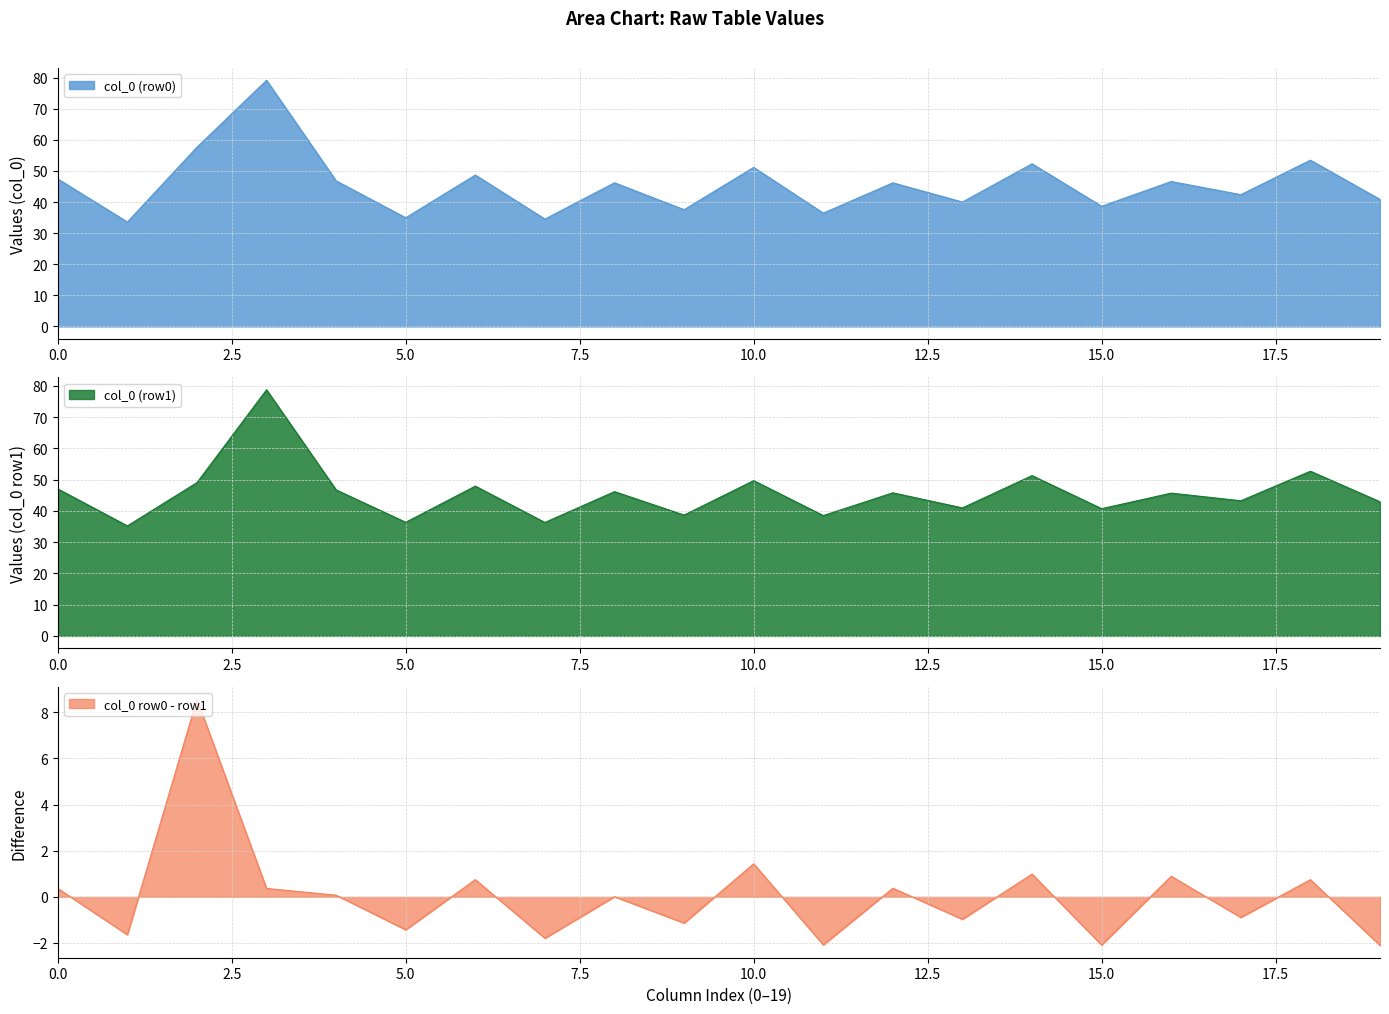

What is the highest value of the col_0 (row0) series?

79.2